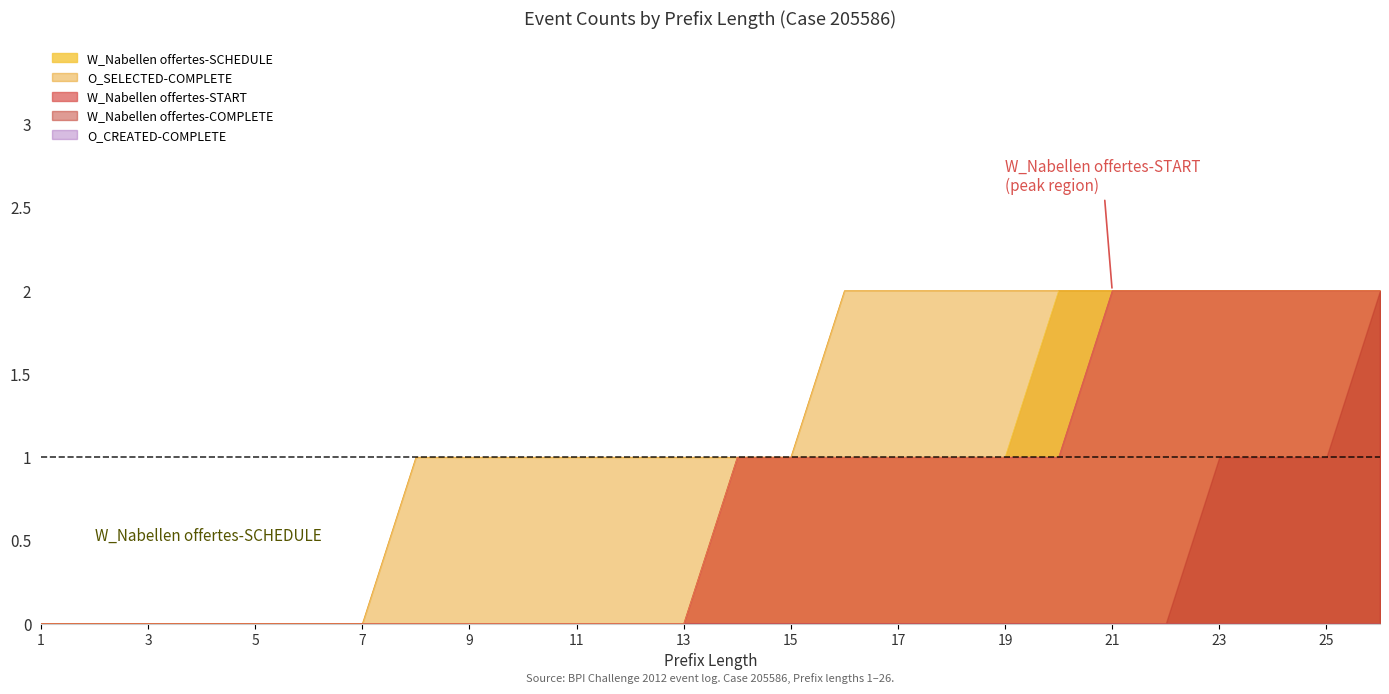

How many categories are shown in the chart?

26